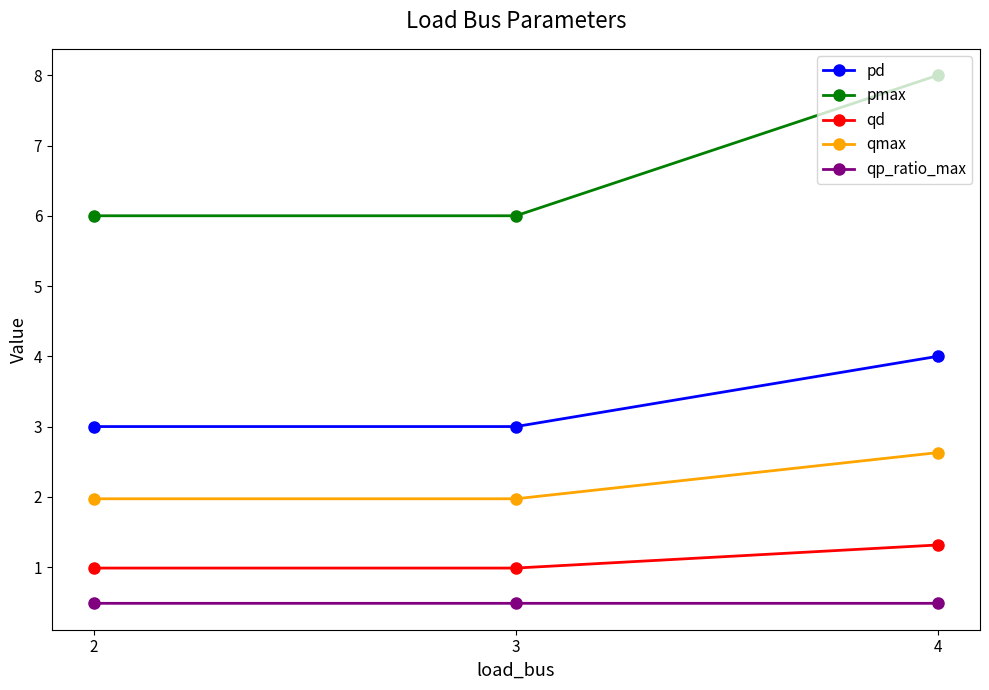

Is the value of qd at 3 greater than the value of pmax at 3?

No